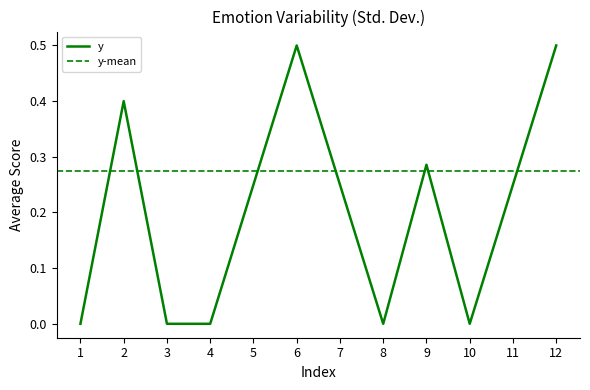

True or false: y has a value of 0.1 at 9.

False